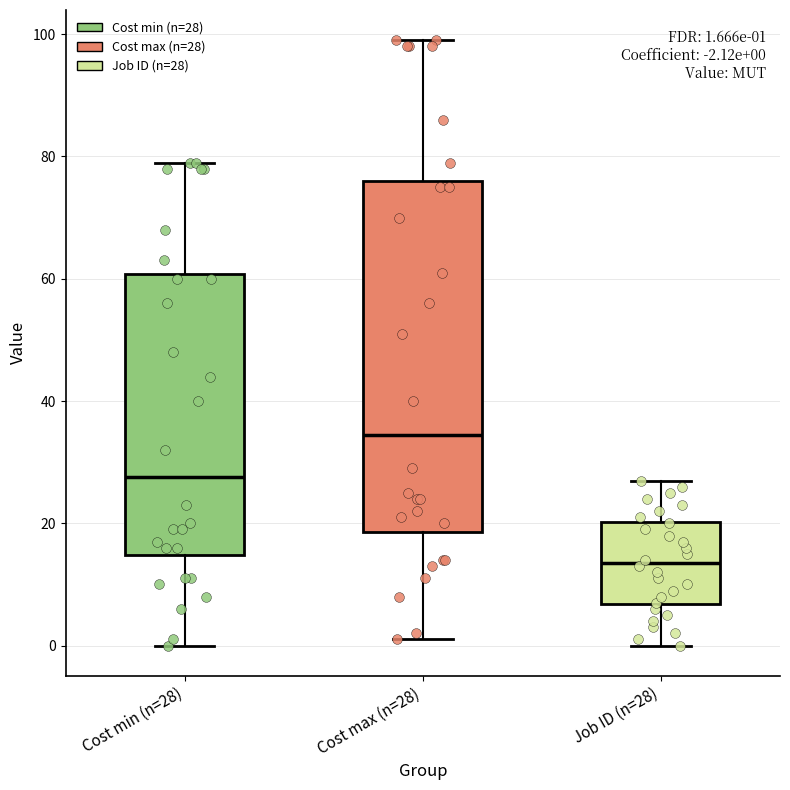

Which box has the highest median line?

Cost max (n=28)